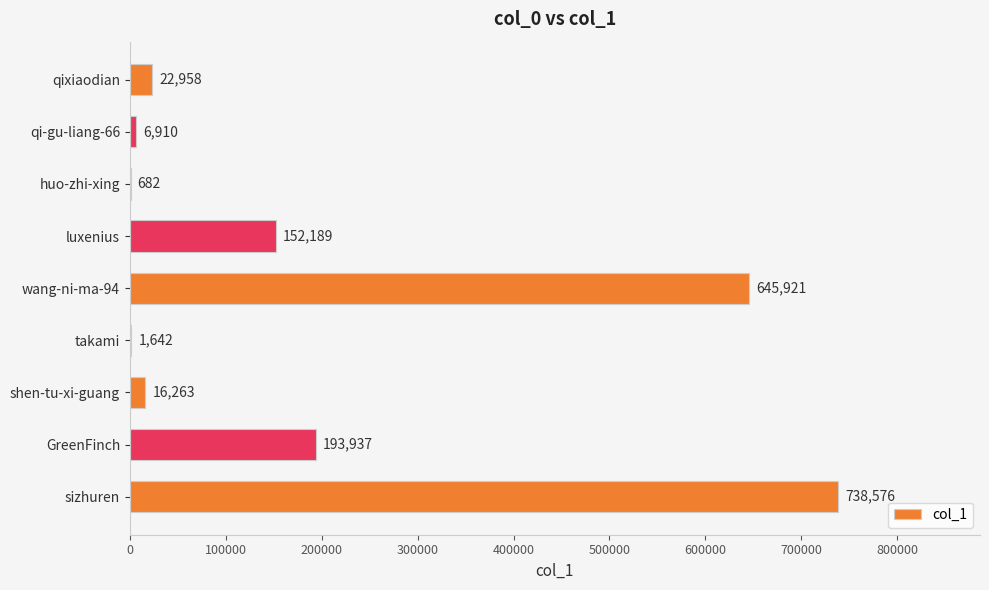

How many series are shown in this chart?

1